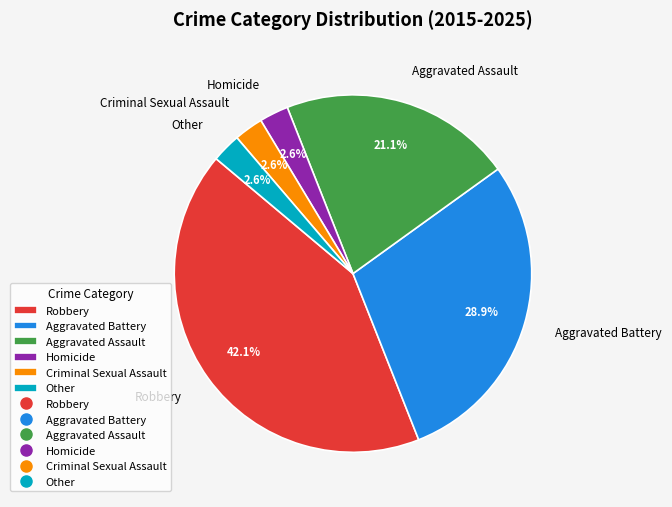

To the nearest percent, what is the combined percentage of Aggravated Battery and Aggravated Assault?

50%